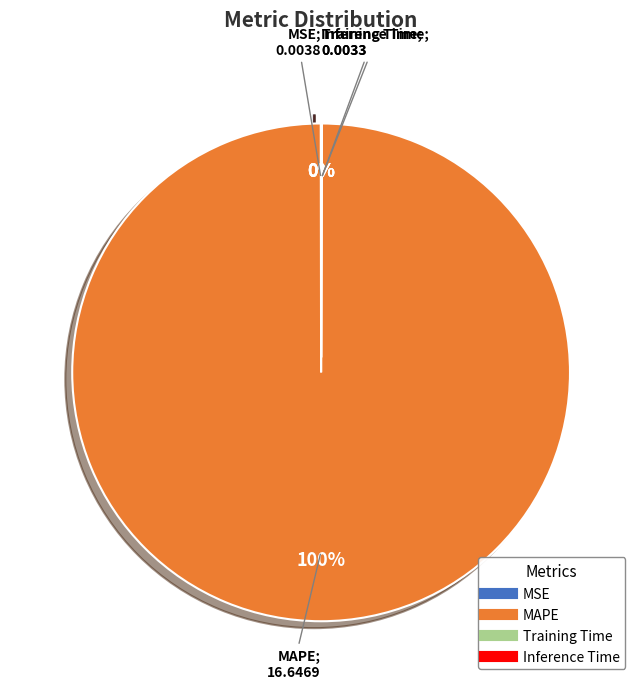

To the nearest percent, what is the average slice percentage?

25%